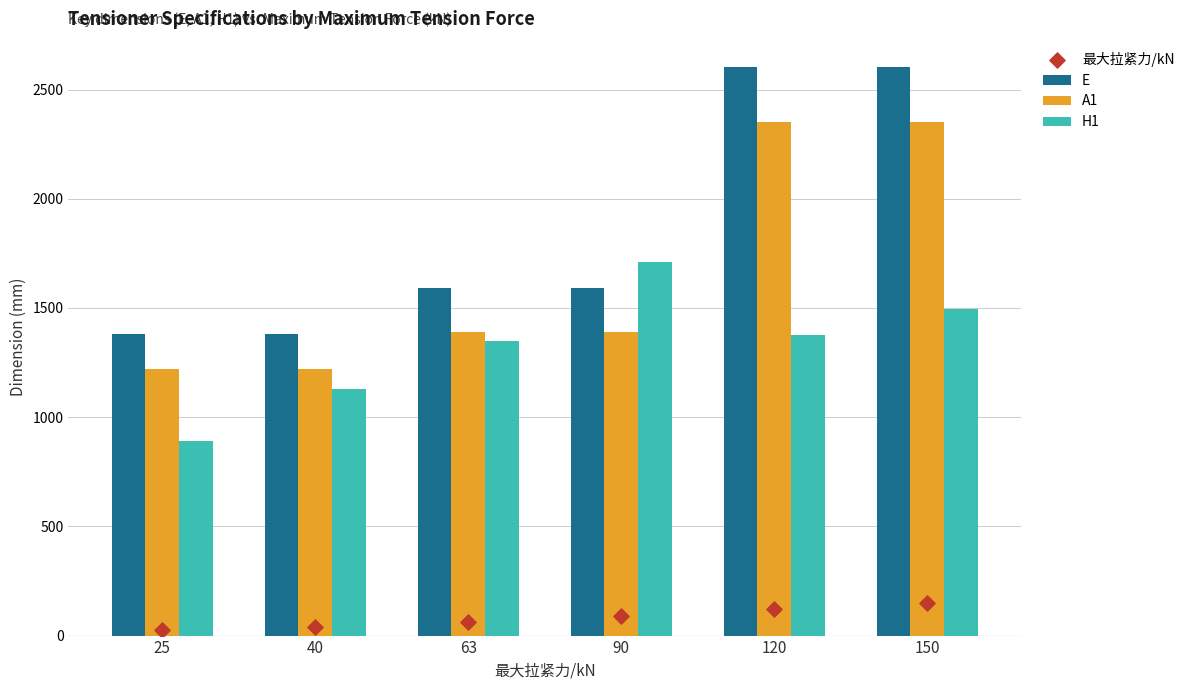

What is the total value across all series at 90?

4780